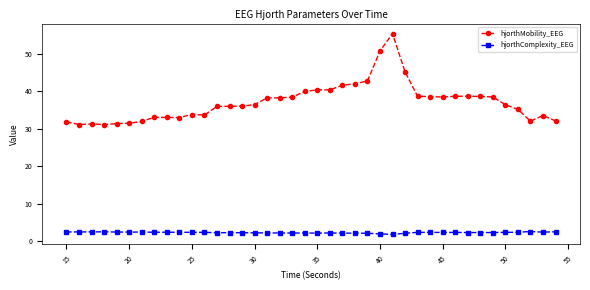

True or false: hjorthMobility_EEG and hjorthComplexity_EEG cross at least once.

False